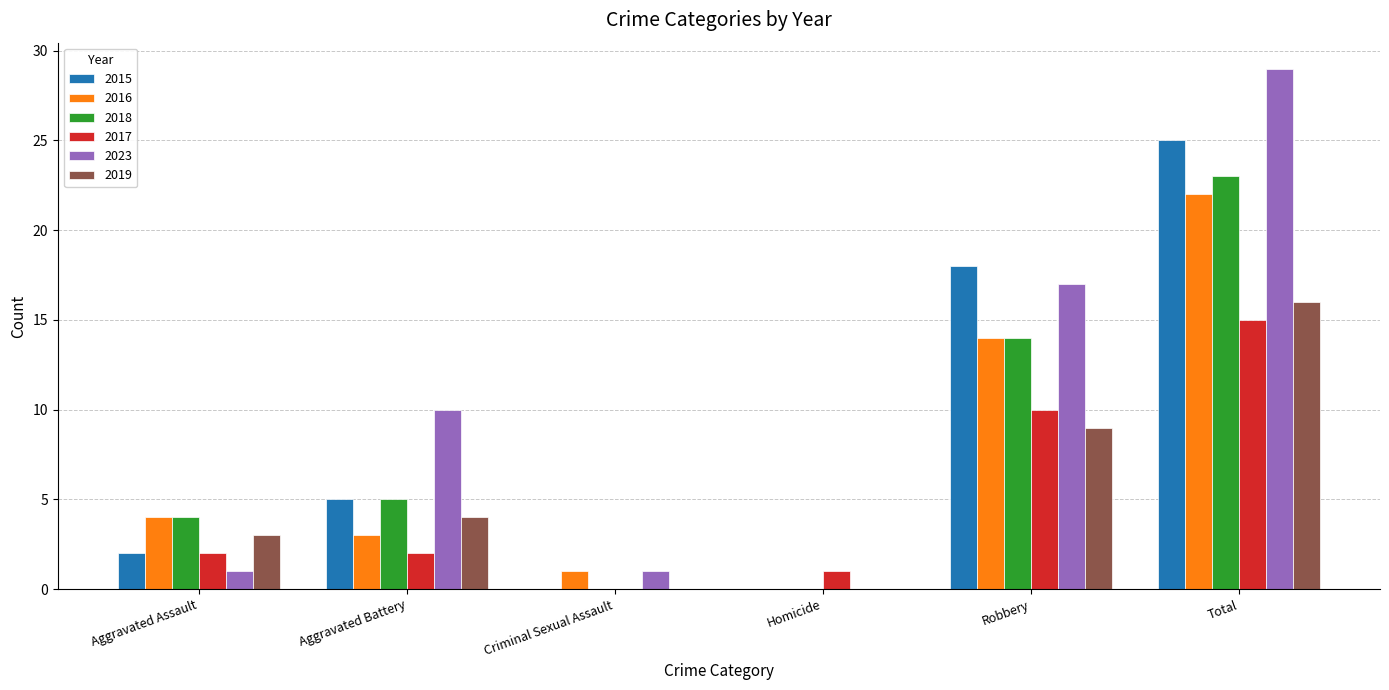

Between Robbery and Total, which series saw the biggest shift?

2023